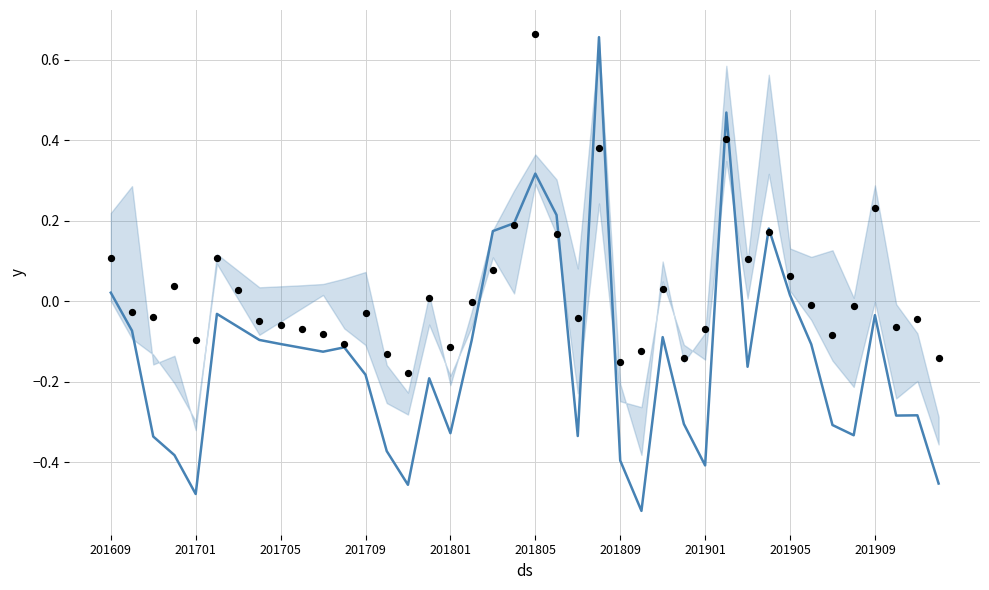

What is the total value across all series at 25?

-0.6